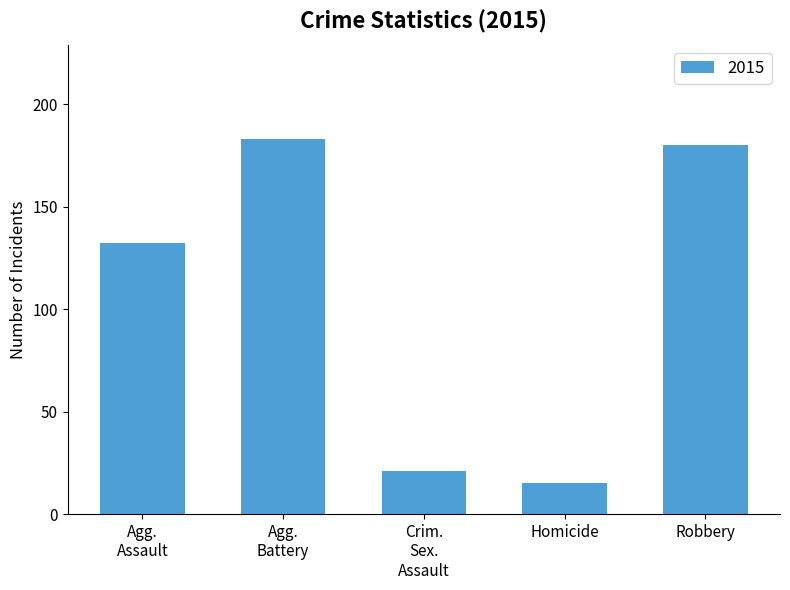

True or false: the data shows 39 at Robbery.

False